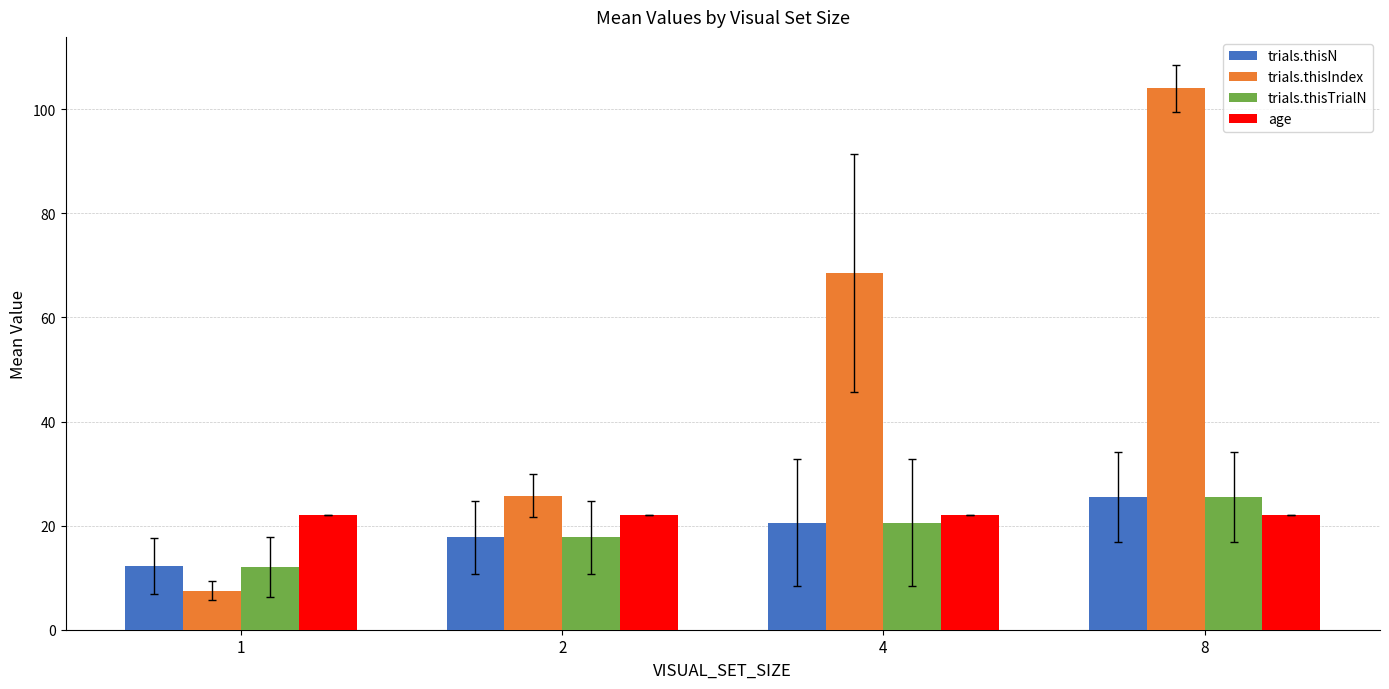

What are all the series names shown in the legend?

trials.thisN, trials.thisIndex, trials.thisTrialN, age